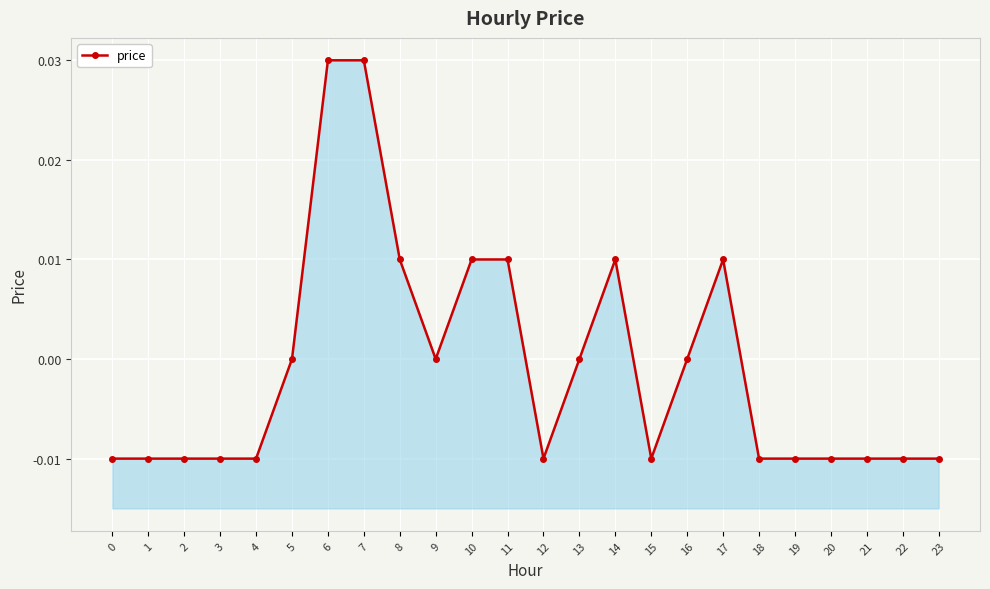

At which label does the data first exceed 0?

6